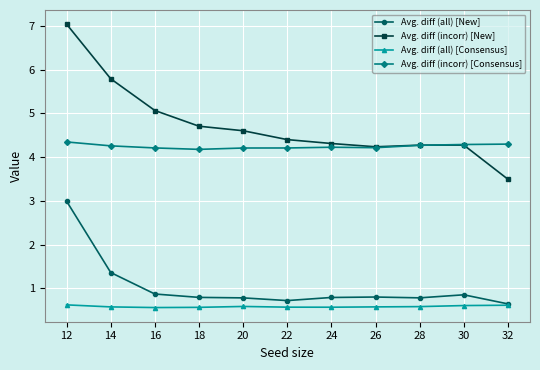

What are all the series names shown in the legend?

Avg. diff (all) [New], Avg. diff (incorr) [New], Avg. diff (all) [Consensus], Avg. diff (incorr) [Consensus]